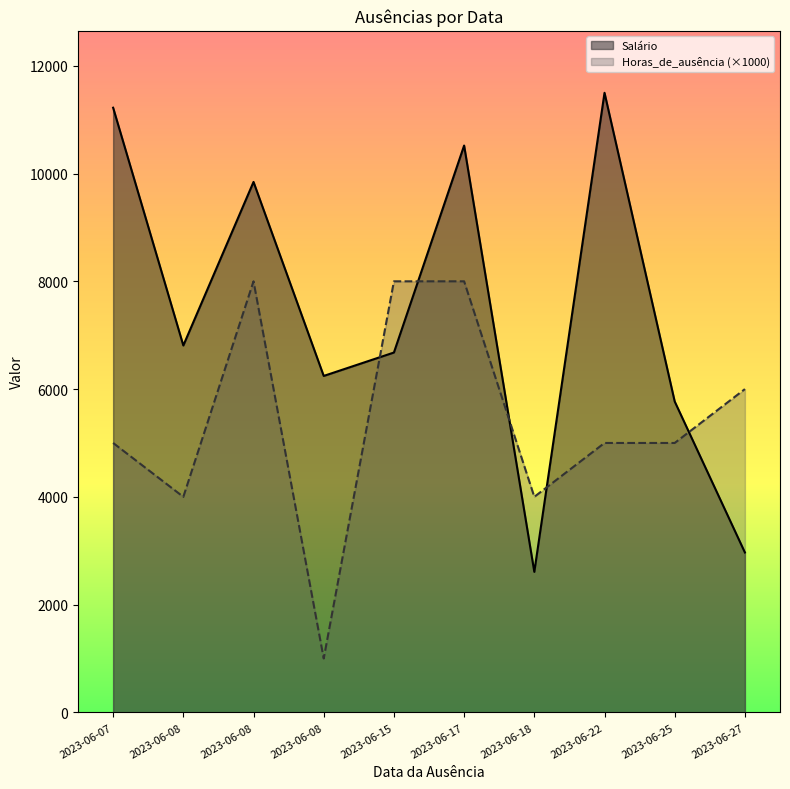

Which series has the largest total across all categories?

Salário